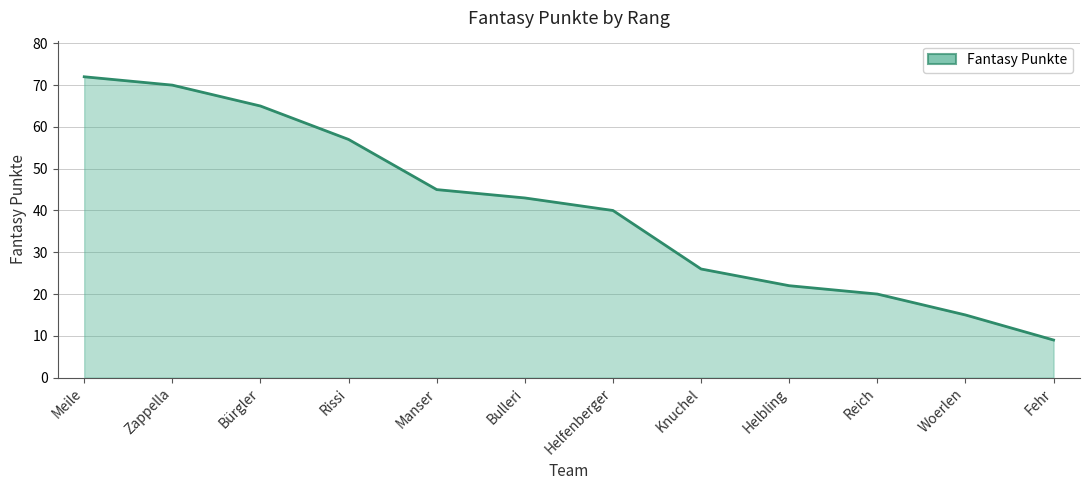

What position from the left is Rissi?

4